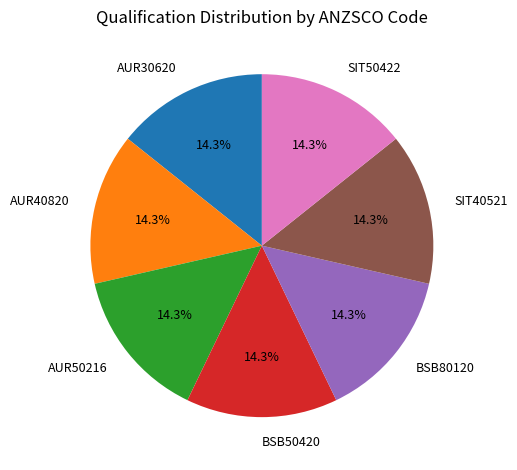

To the nearest percent, what portion does BSB50420 represent?

14%